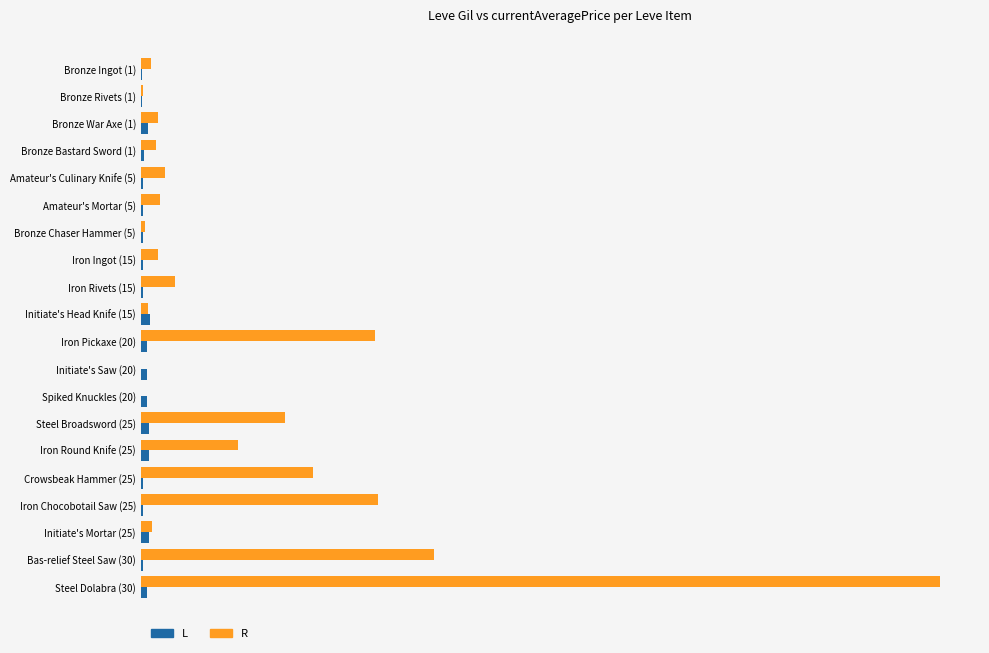

Where is R nearest to the value 41333?

Bas-relief Steel Saw (30)